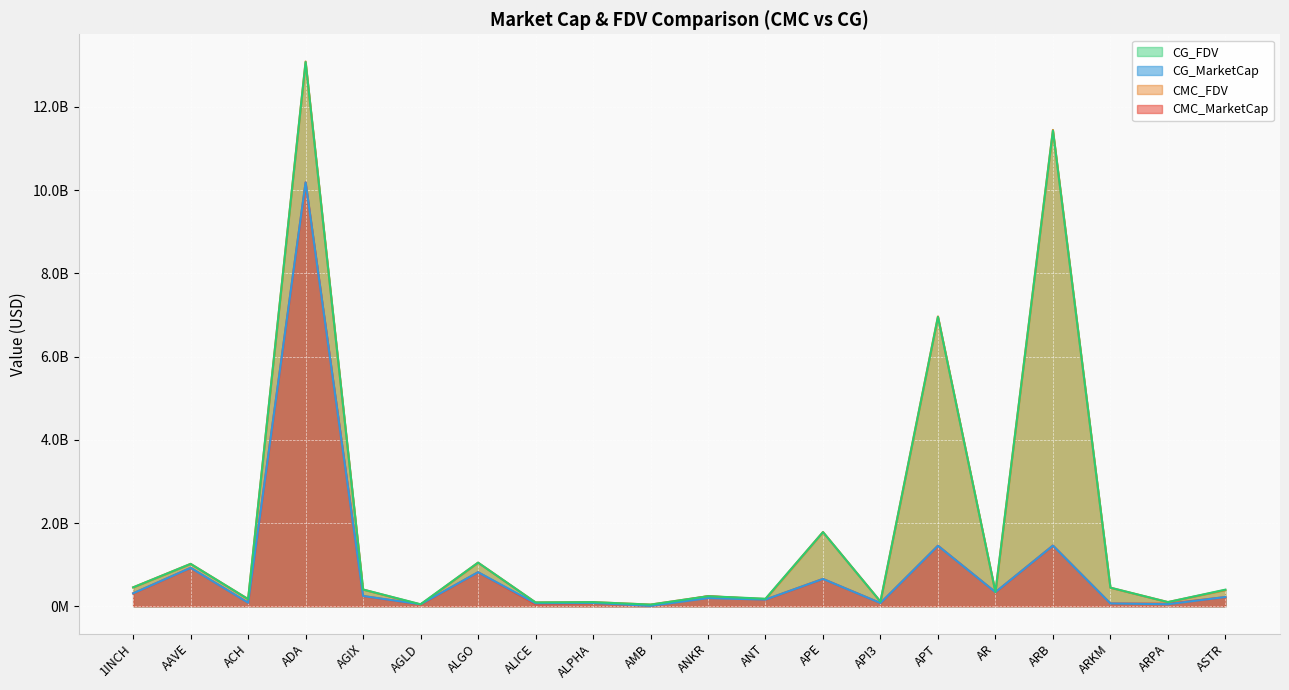

Is the value of CG_MarketCap at AMB greater than the value of CG_FDV at APE?

No